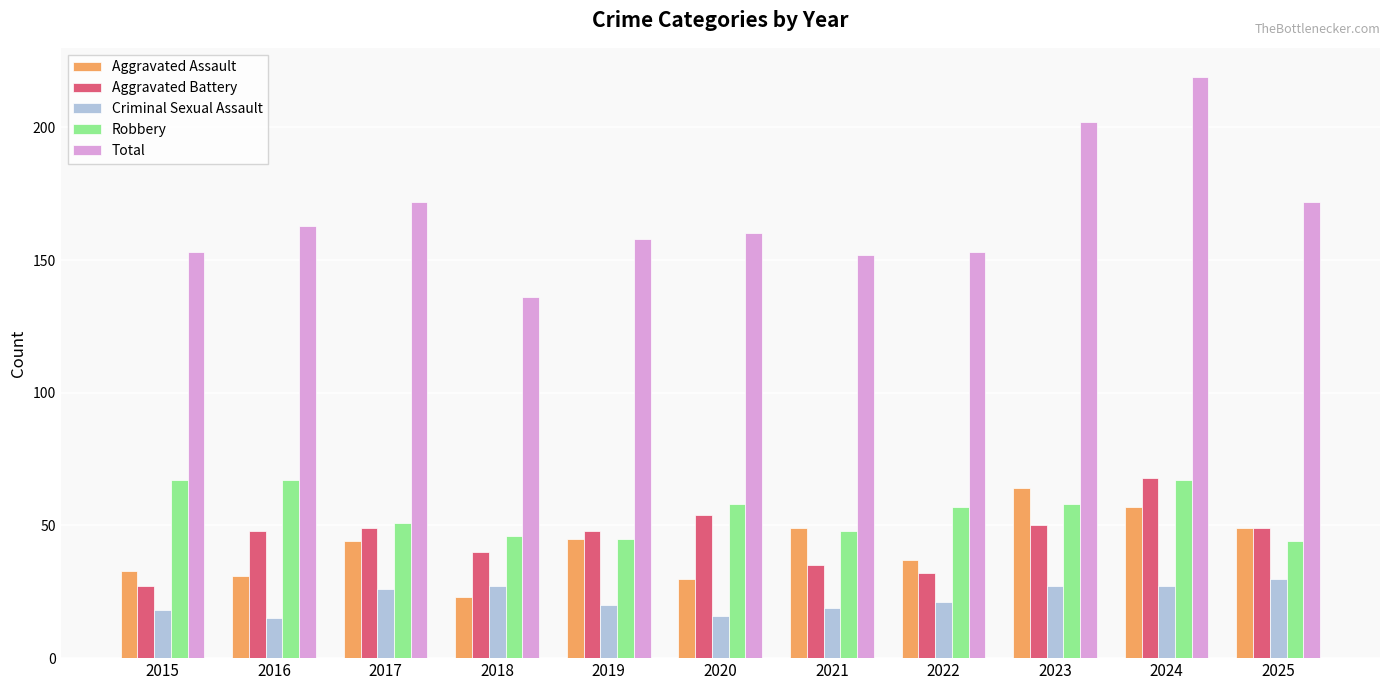

What is the difference between the second highest and minimum values in the Aggravated Battery series?

27